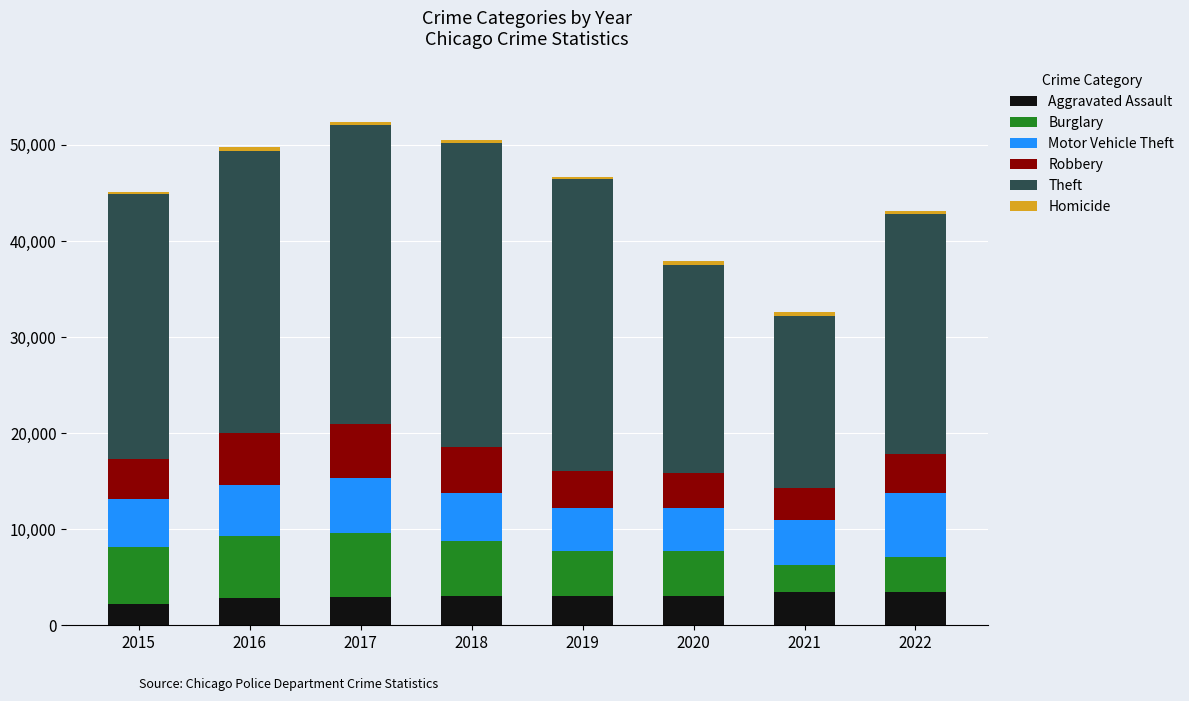

The Aggravated Assault series shows 6300 at 2022. True or false?

False